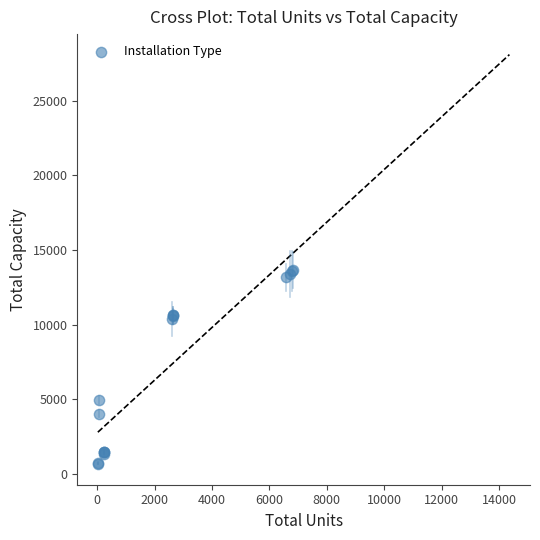

What Y value in the scatter plot is closest to 7187?

4950